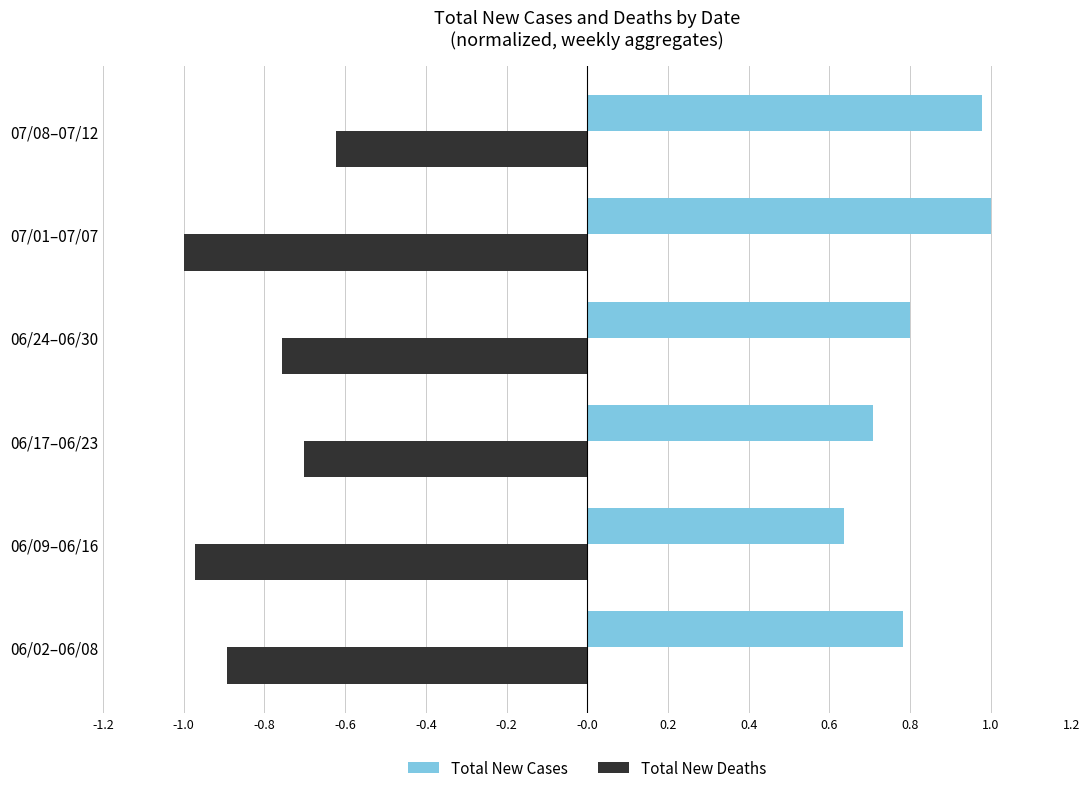

What are all the series names shown in the legend?

Total New Cases, Total New Deaths